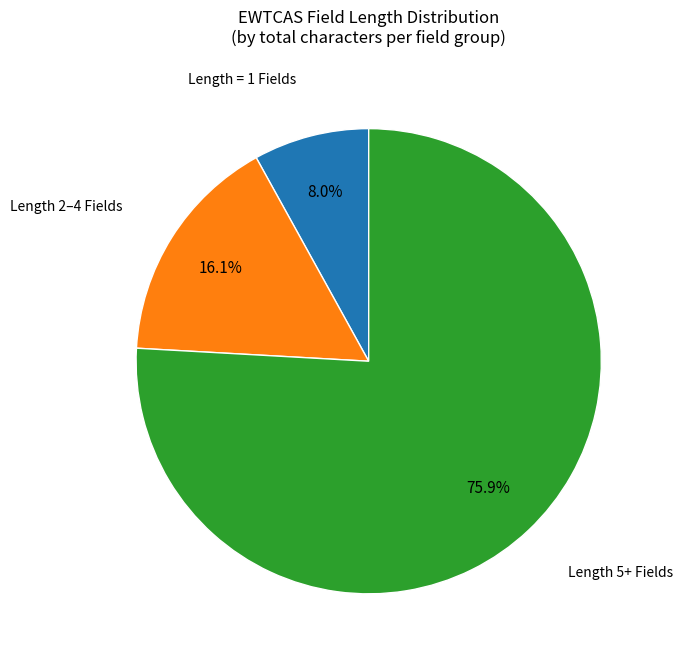

Is there a majority slice in this chart?

Yes